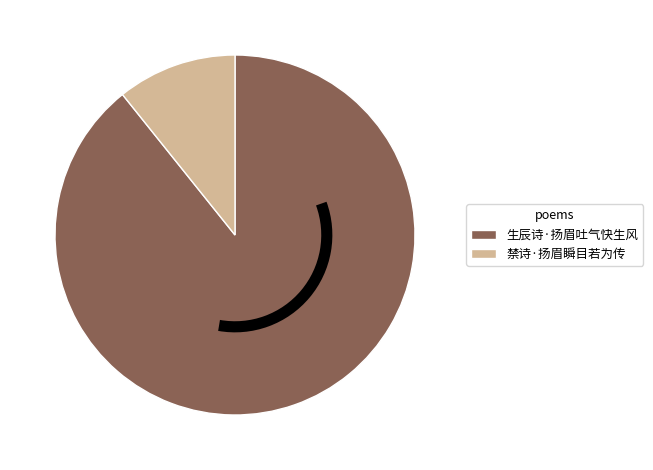

Which has a higher value, 生辰诗·扬眉吐气快生风 or 禁诗·扬眉瞬目若为传?

生辰诗·扬眉吐气快生风